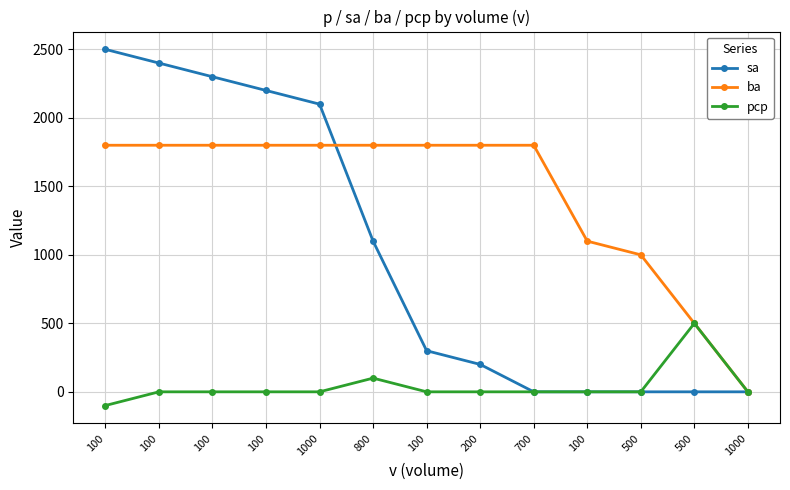

True or false: sa and pcp intersect in this chart.

False